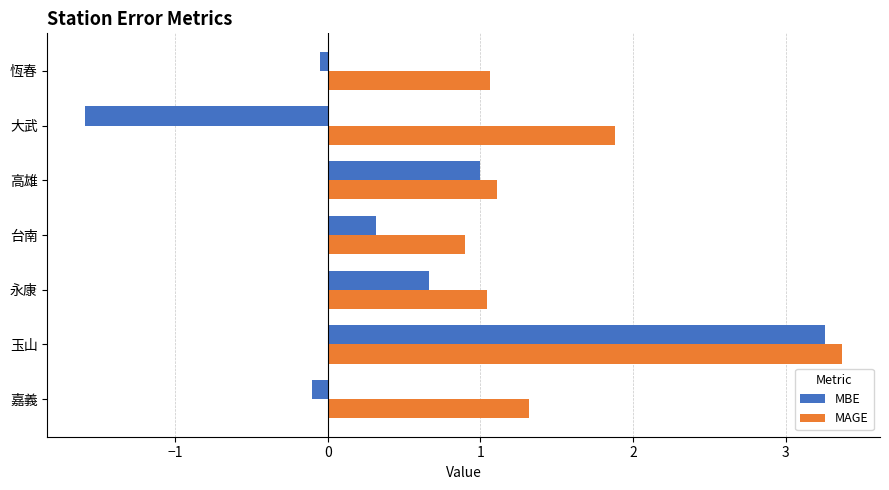

What value does the MBE series have at 台南?

0.3